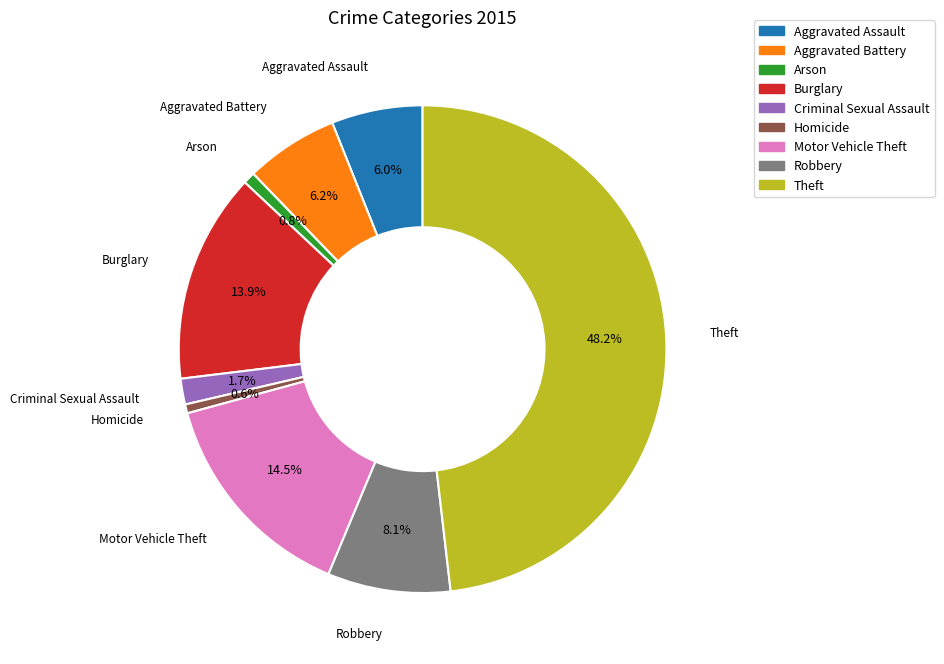

What percentage is NOT represented by Criminal Sexual Assault?

98.3%